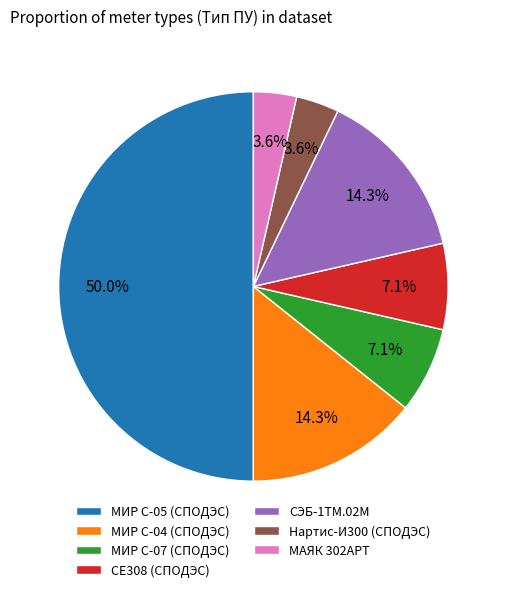

Between МИР С-07 (СПОДЭС) and МАЯК 302АРТ, which is larger?

МИР С-07 (СПОДЭС)